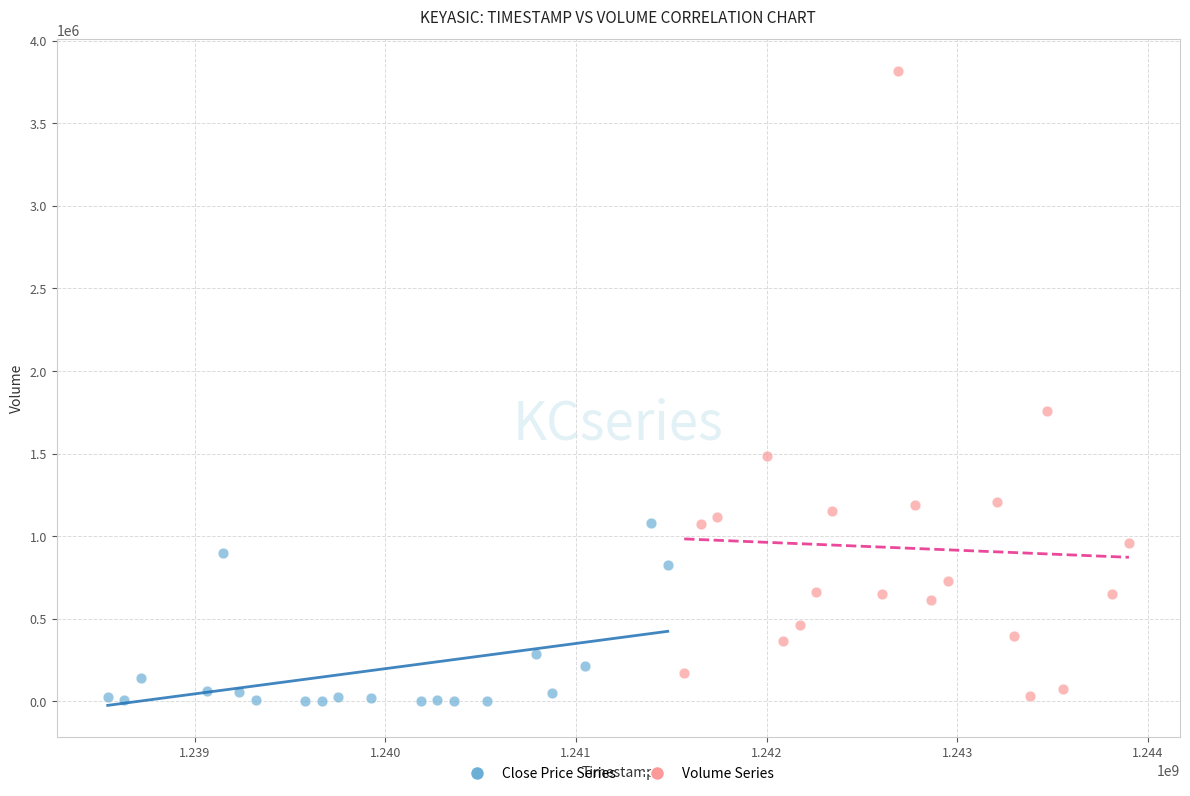

Which series has the largest Y range (max minus min)?

Volume Series